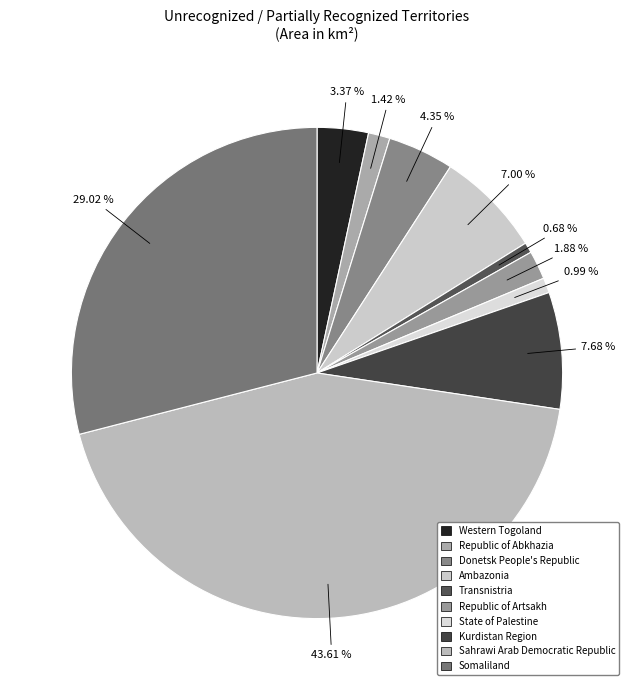

To the nearest percent, what is the combined percentage of Somaliland and Republic of Artsakh?

31%